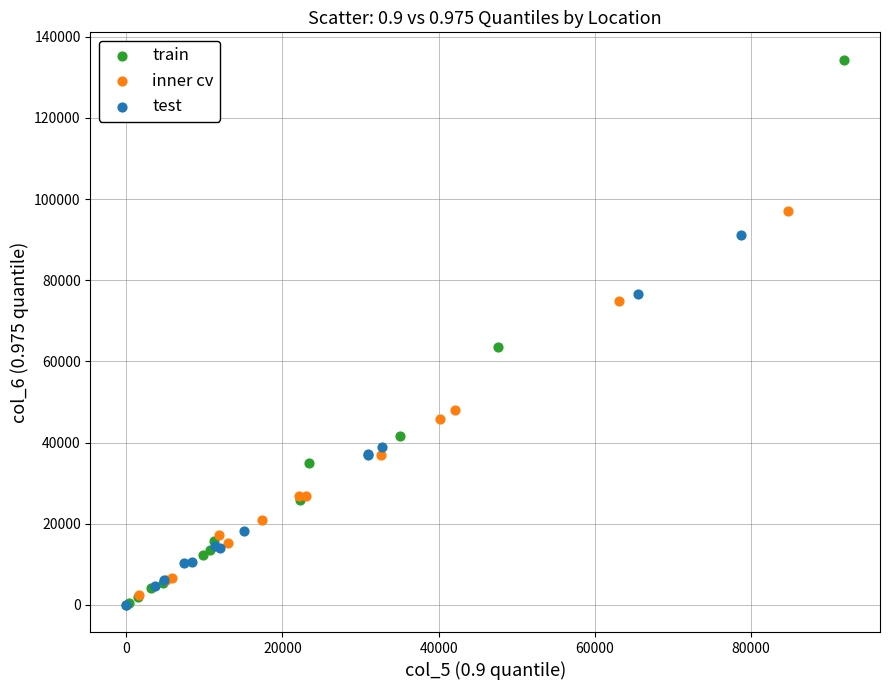

Which series reaches the maximum Y coordinate?

train